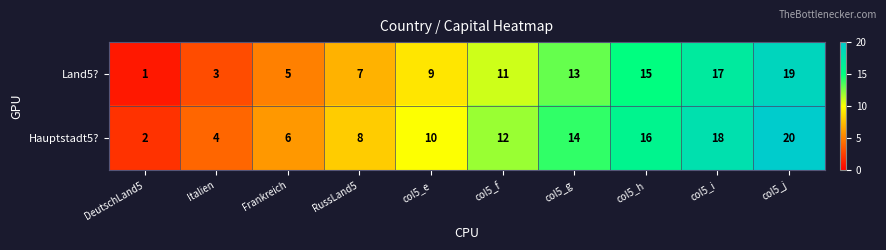

Which category has the highest value across all series?

col5_j